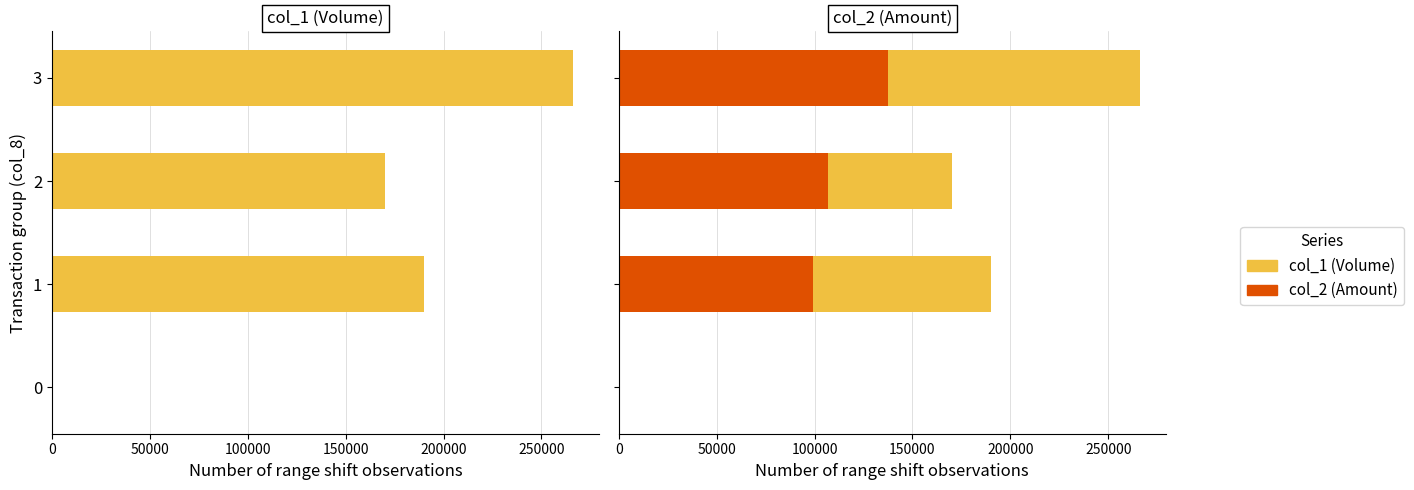

What is the total value across all series at 3?

532000